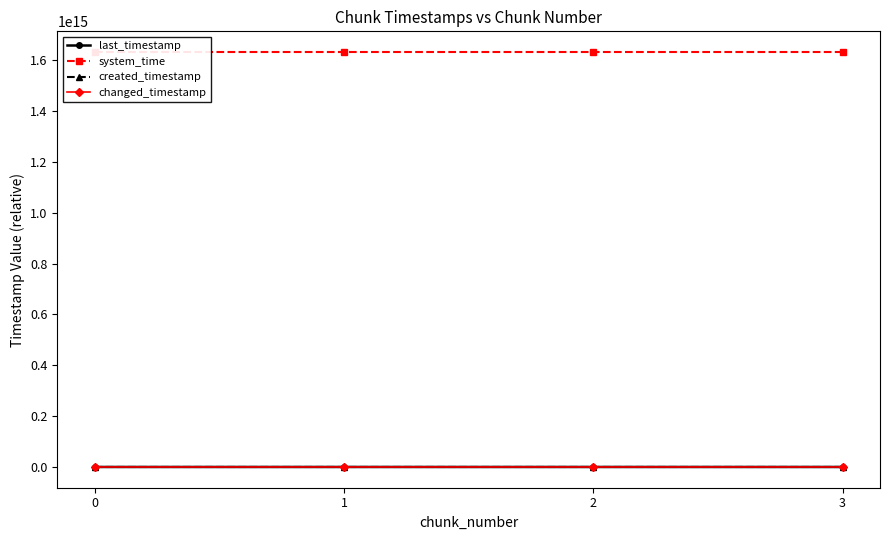

What is the difference between the maximum and minimum values in the created_timestamp series?

2124613810